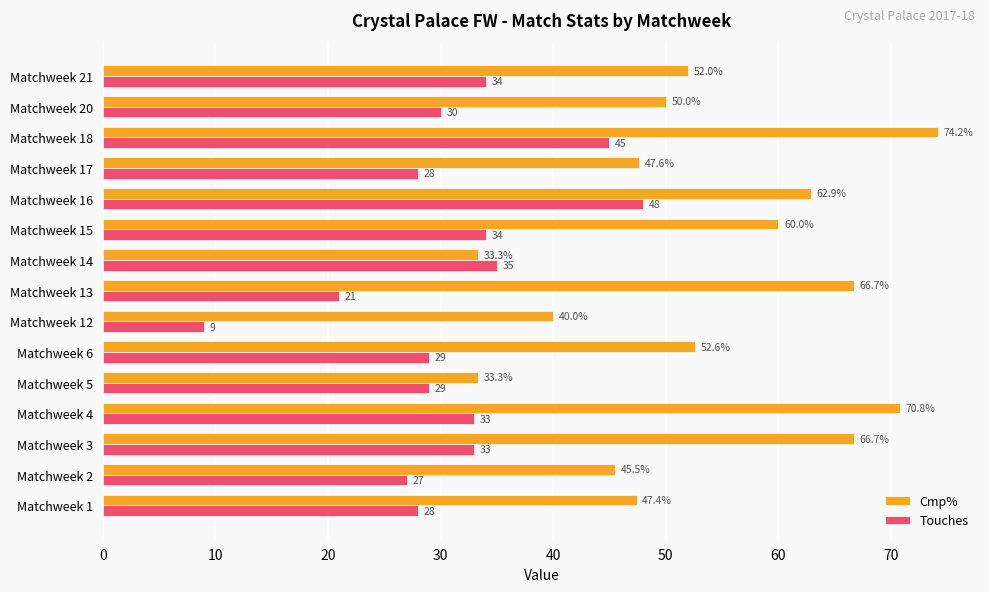

What is the difference between the highest and lowest values at Matchweek 15?

26.0